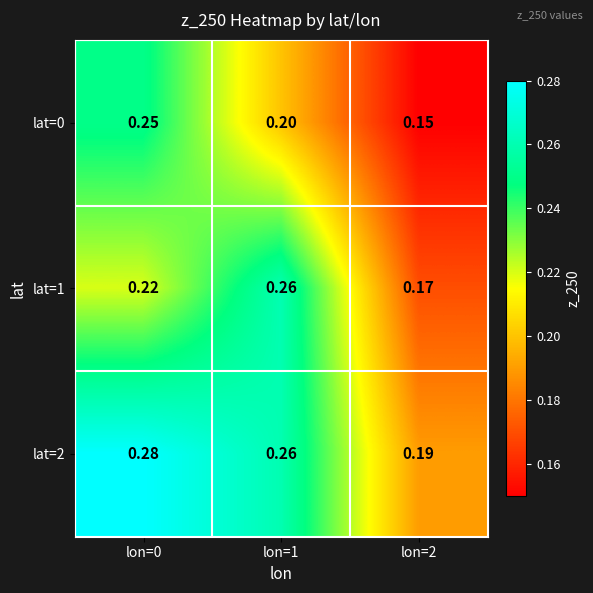

Rank the series by their maximum value, from lowest to highest.

lat=0, lat=1, lat=2